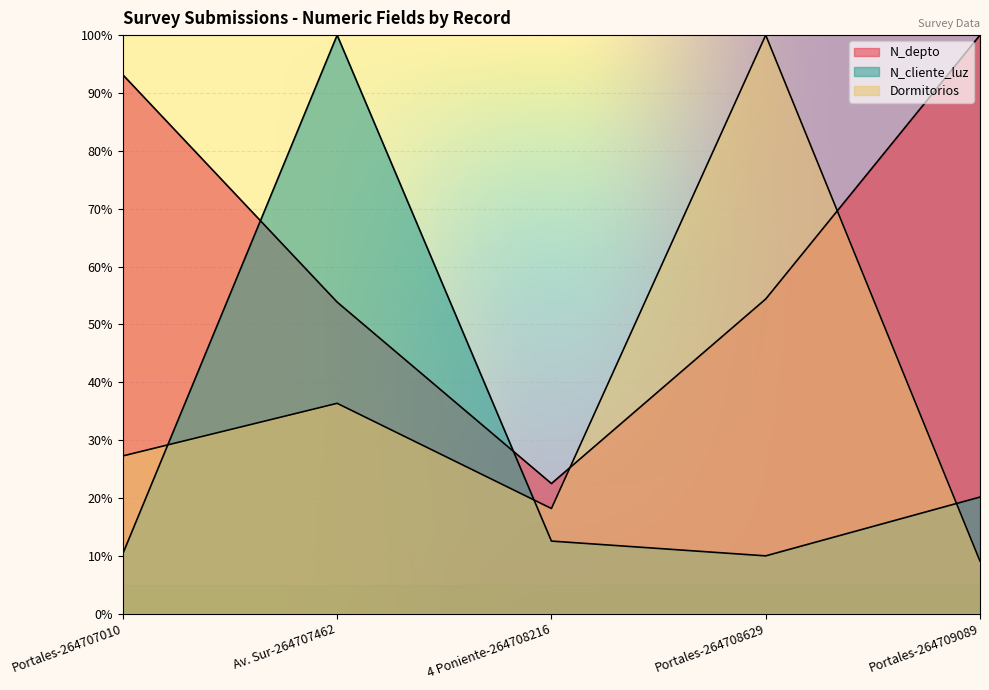

Where do N_cliente_luz and N_depto first cross each other?

Portales-264707010 and Av. Sur-264707462